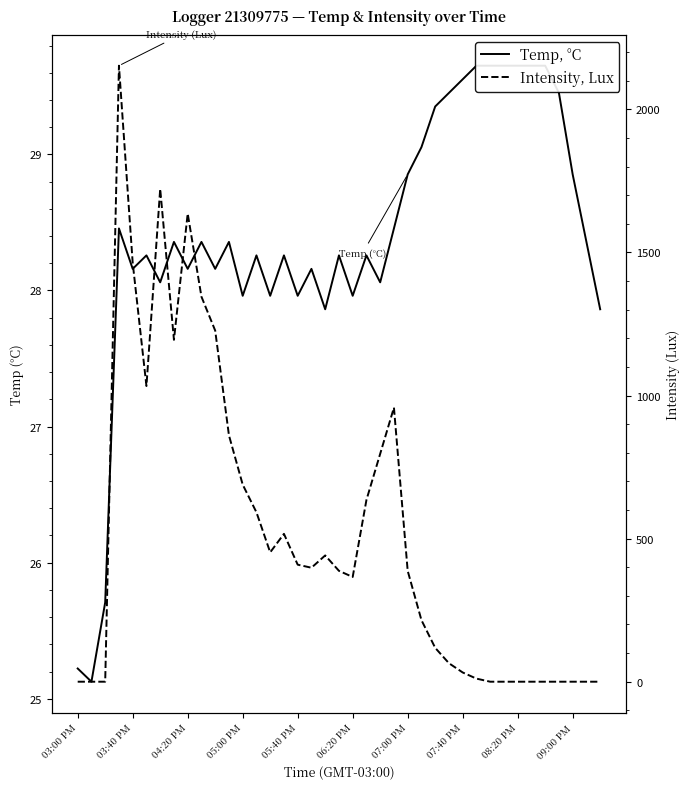

In Intensity, Lux, how many points are higher than both neighbors (excluding endpoints)?

6